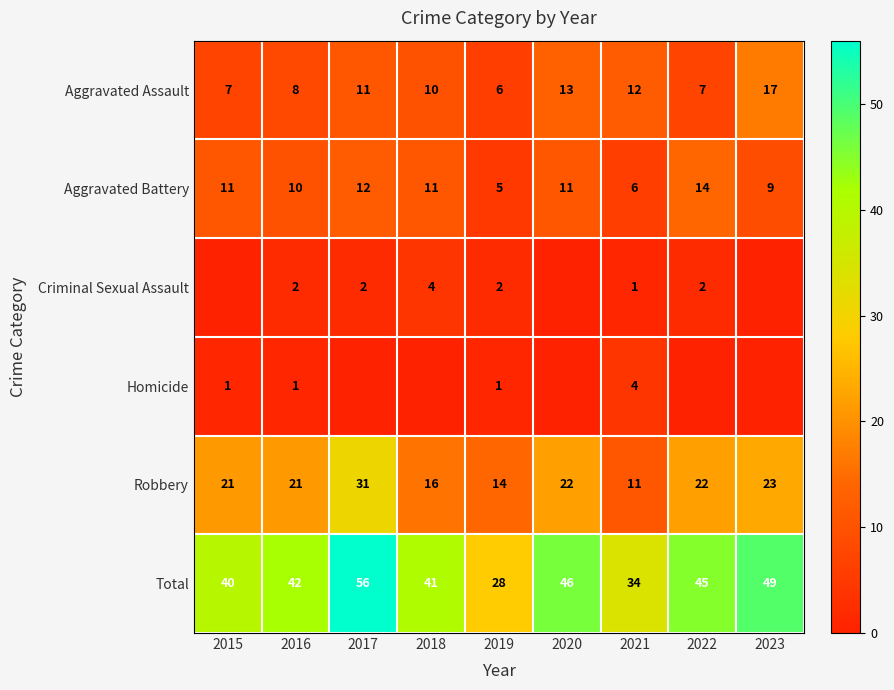

What value does the Aggravated Battery series have at 2022?

14